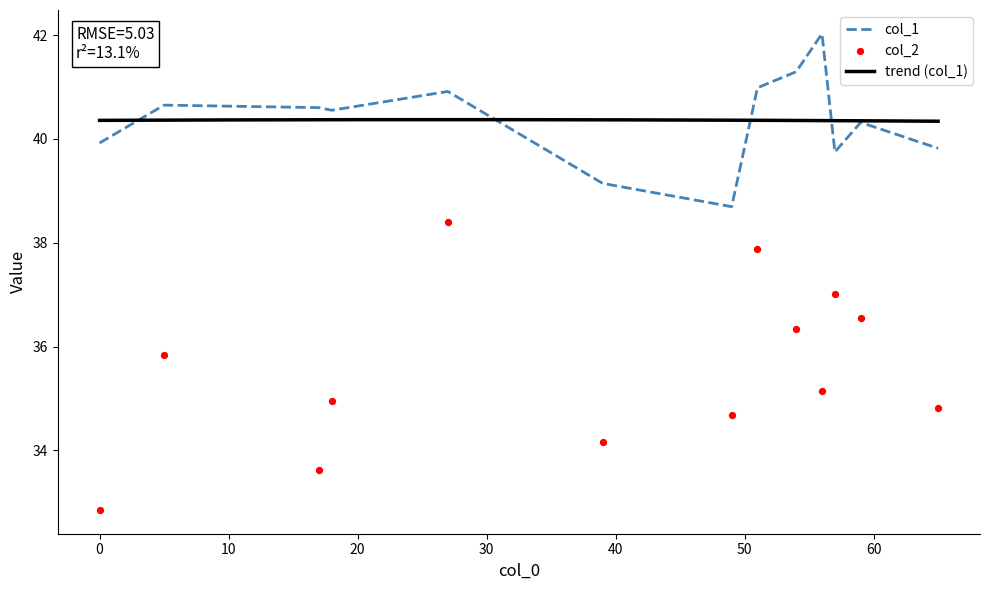

Which series has the largest total across all categories?

col_1